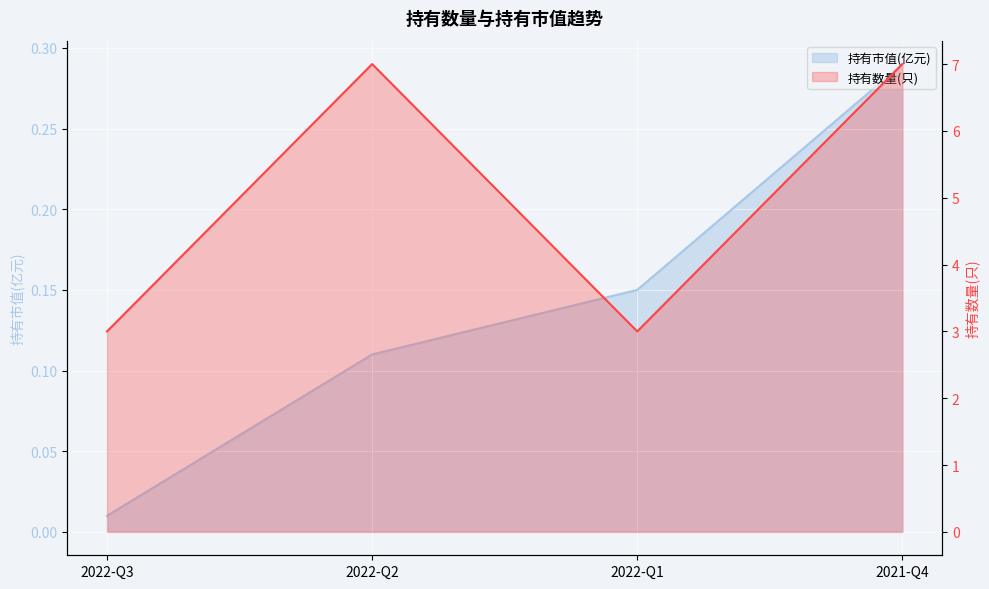

What is the sum of the 持有市值(亿元) values at 2022-Q1 and 2021-Q4?

0.4